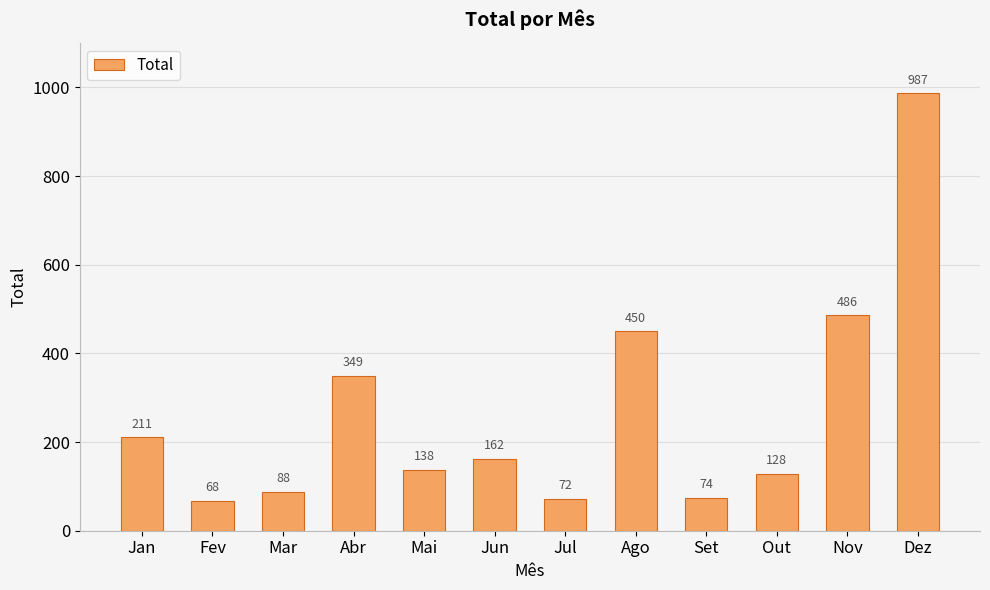

Reading left to right, what are all the values shown in this chart?

211	68	88	349	138	162	72	450	74	128	486	987